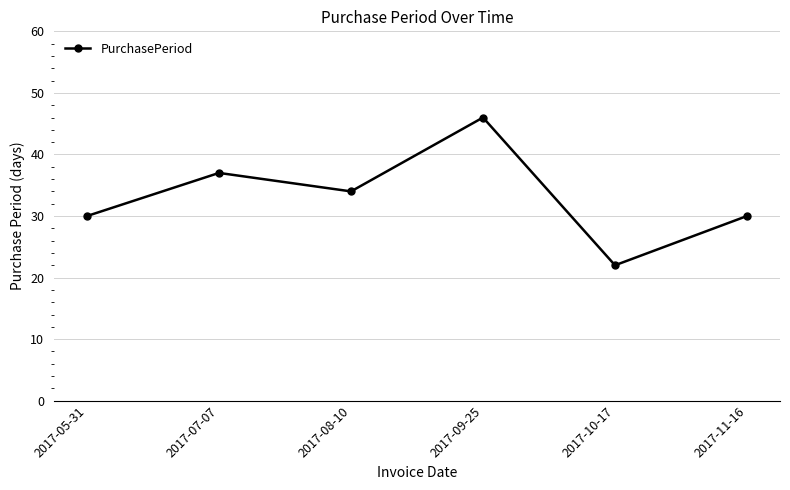

At which label does the data first exceed 34?

2017-07-07